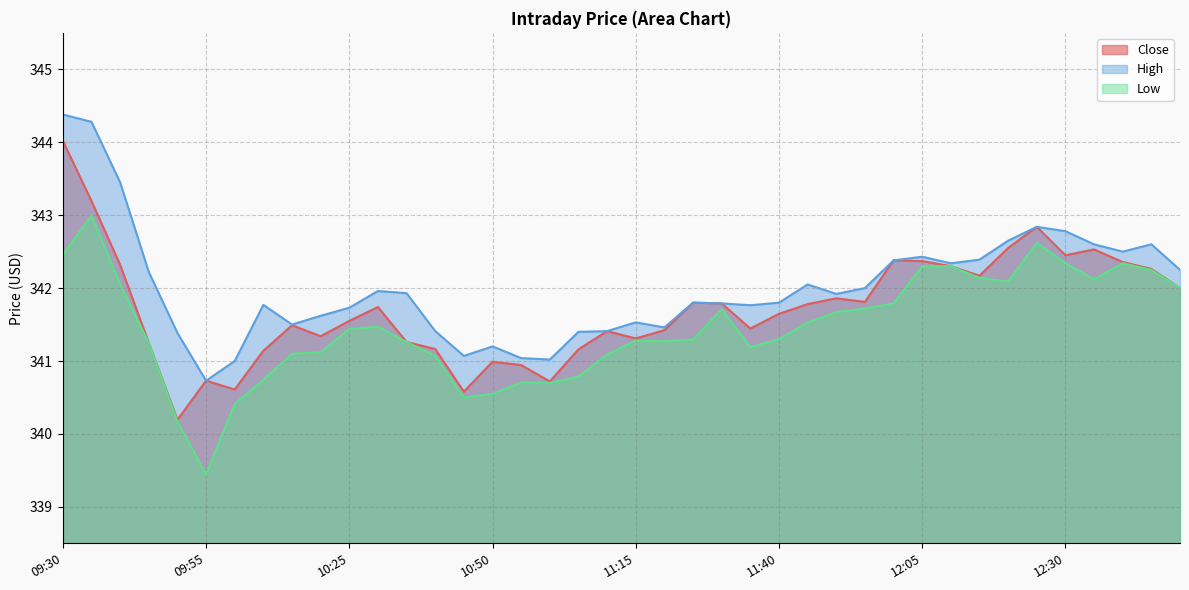

What is the maximum value for Low?

343.0